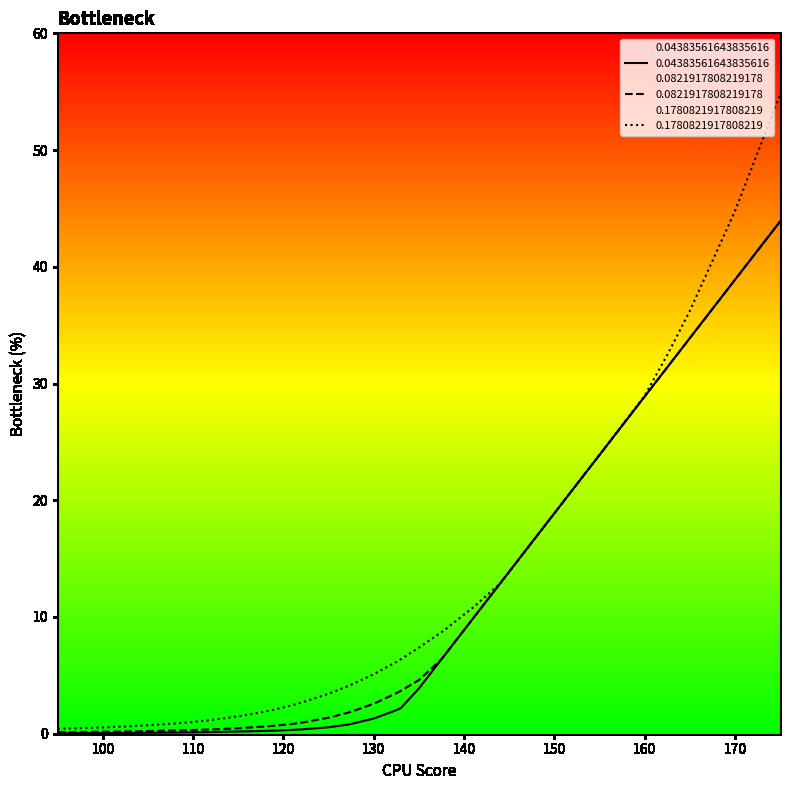

What is the total value across all series at 137.5?

21.5